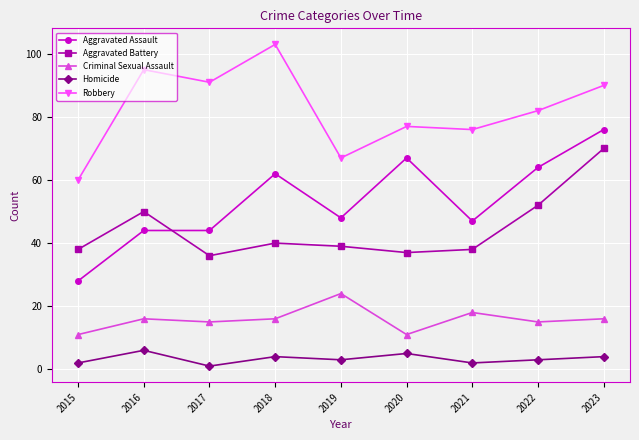

What is the difference between the maximum and second lowest values in the Aggravated Assault series?

32